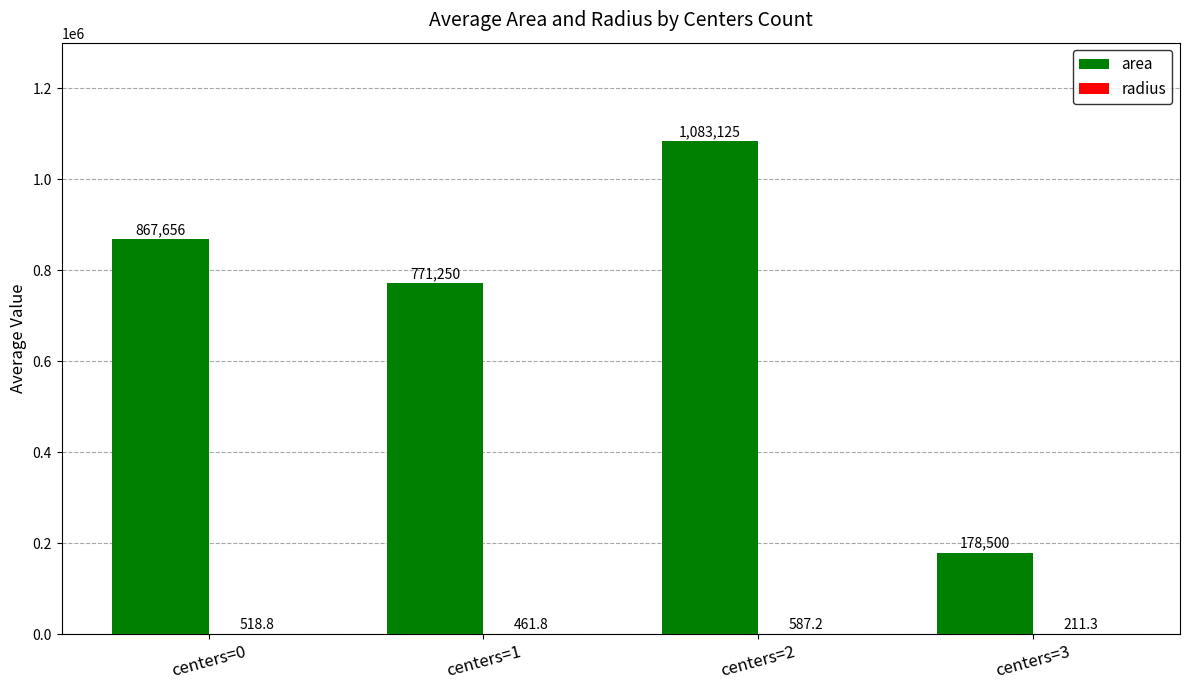

How many groups of bars are there?

4